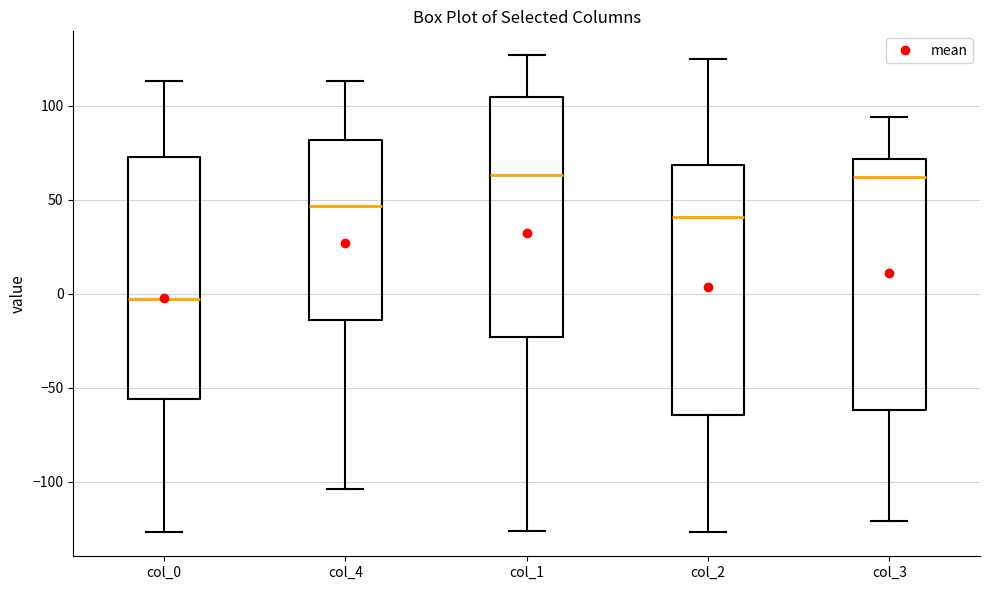

Reading left to right, transcribe this box plot: for each box, give where its median line is, the range the box spans, and where its two whiskers end, as read against the y-axis. The values are not printed on the chart, so give them approximately, as read against the axis.

col_0: median -5, box -55 to 75, whiskers -125 to 115
col_4: median 45, box -15 to 80, whiskers -105 to 115
col_1: median 65, box -25 to 105, whiskers -125 to 125
col_2: median 40, box -65 to 70, whiskers -125 to 125
col_3: median 60, box -60 to 70, whiskers -120 to 95